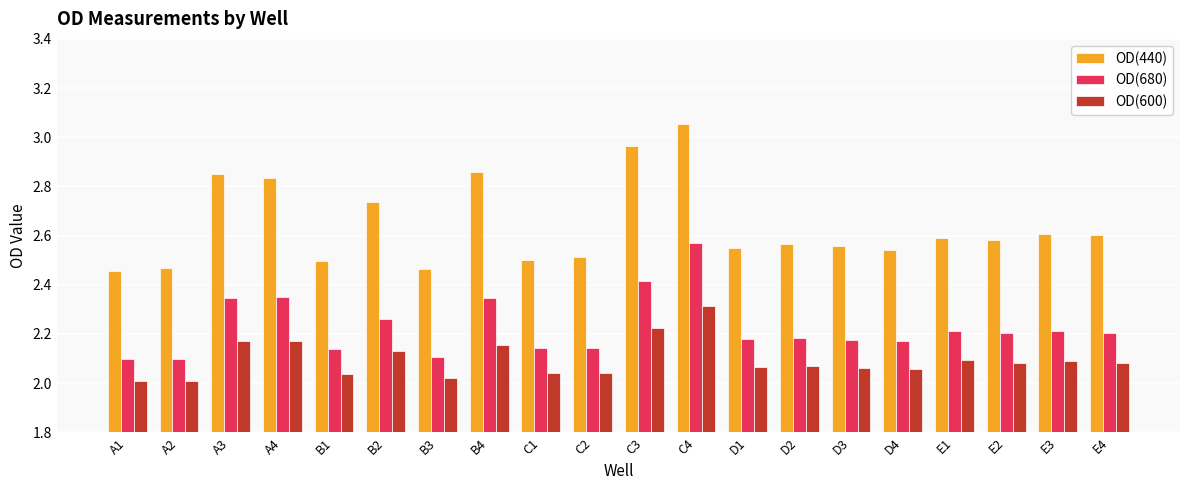

What is the spread (max minus min) of values at A2?

0.5